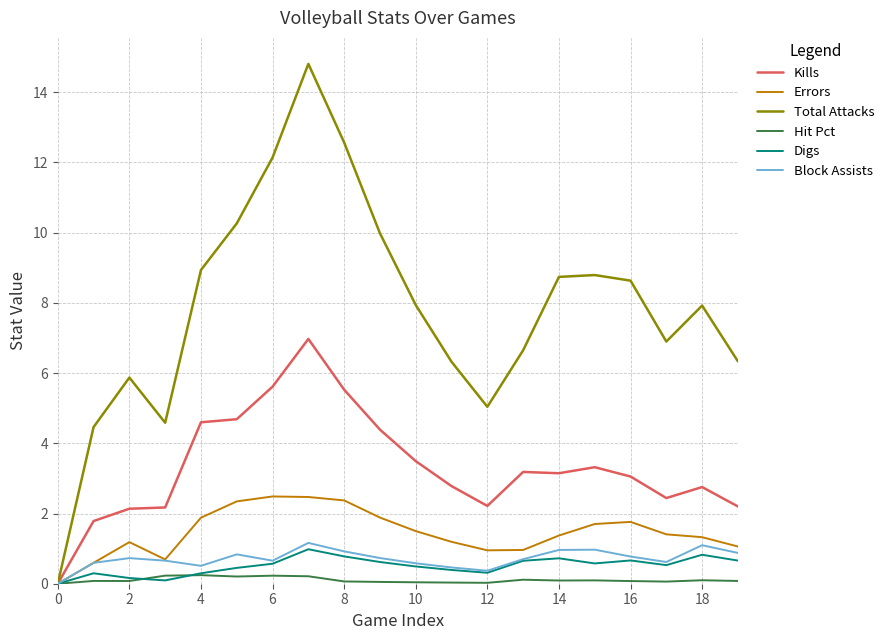

Which series has the largest range (max minus min)?

Total Attacks